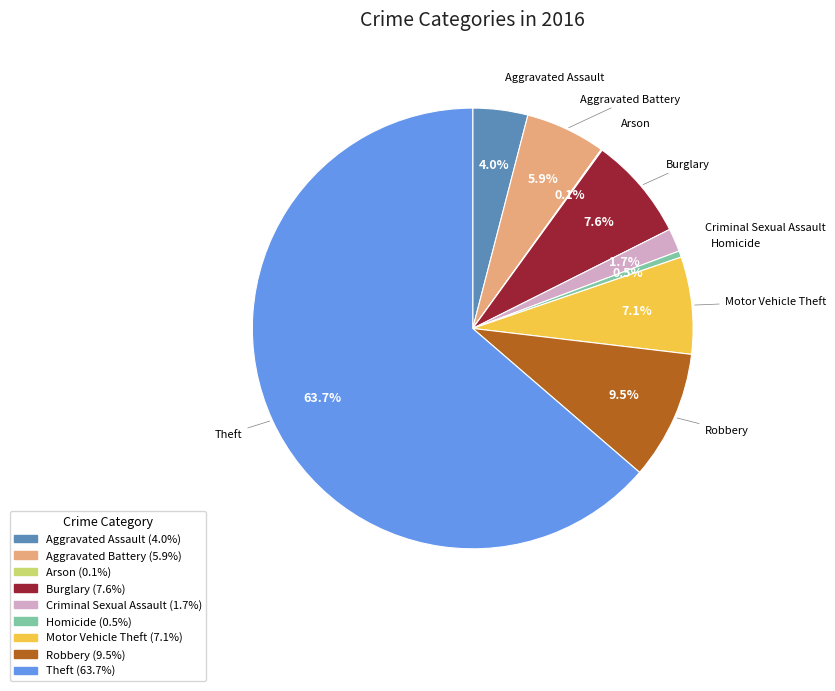

Between Motor Vehicle Theft and Aggravated Battery, which is larger?

Motor Vehicle Theft